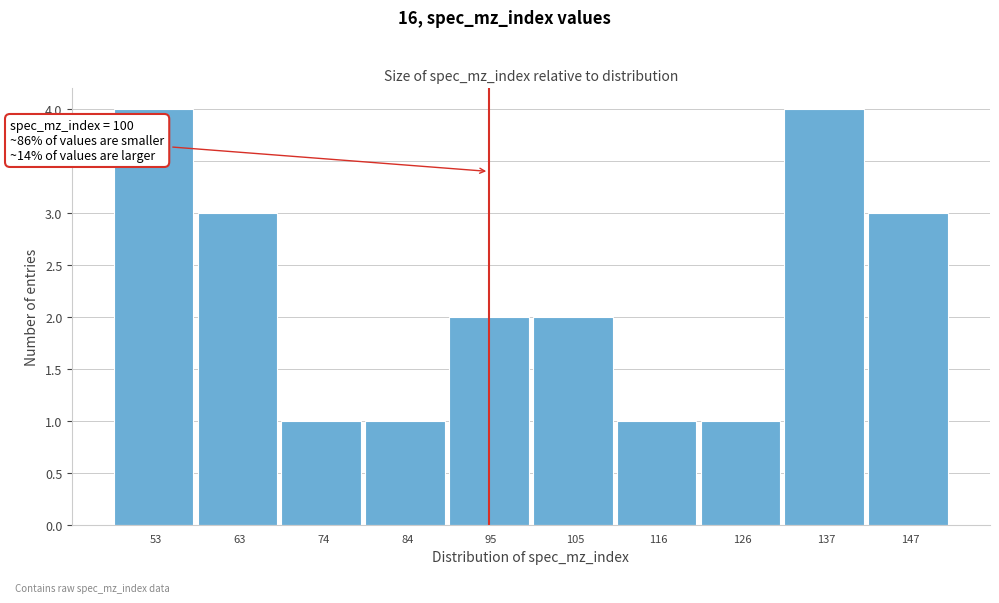

Reading right to left, what are all the values shown in this chart?

3	4	1	1	2	2	1	1	3	4